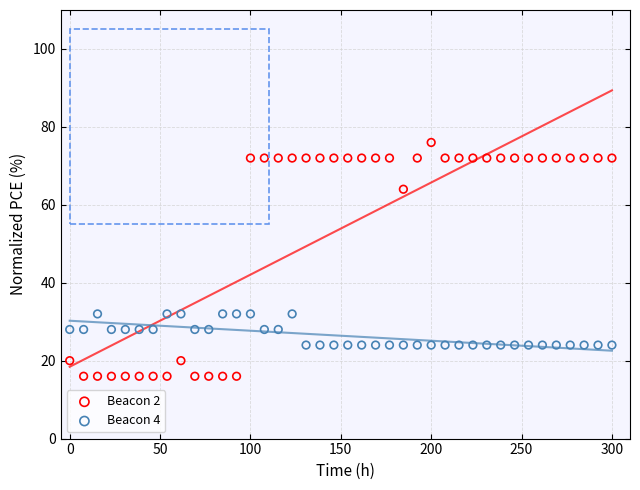

Across all data points, what is the range of Y values (max minus min)?

60.0